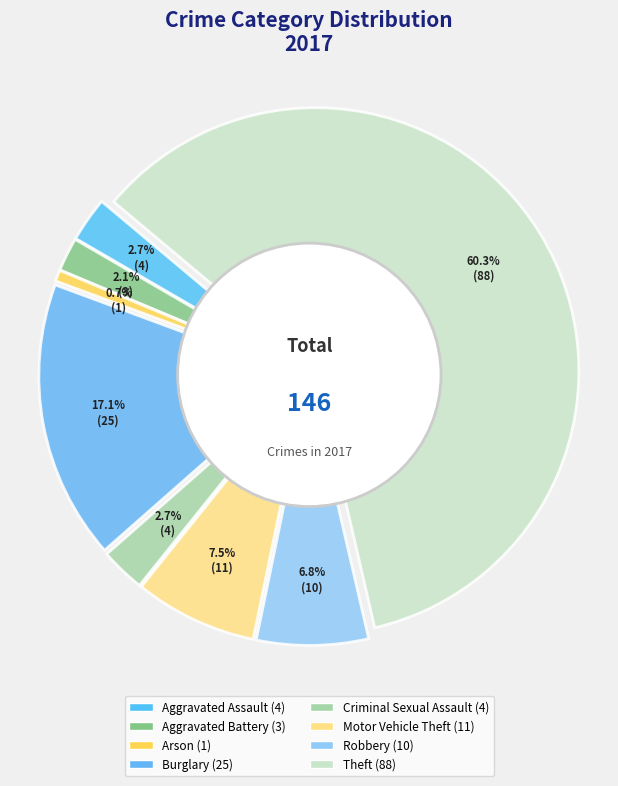

The Robbery slice represents 7% of the pie. True or false?

True